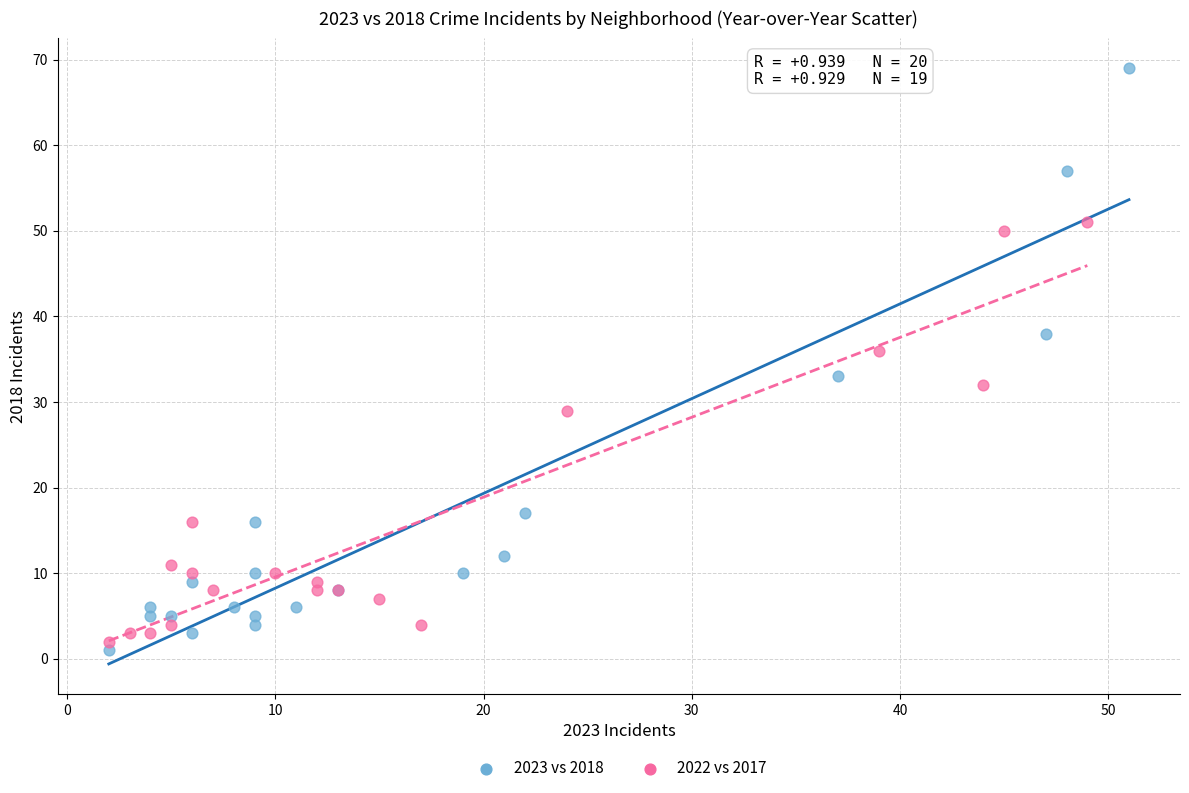

Which series has the widest spread of Y values?

2023 vs 2018